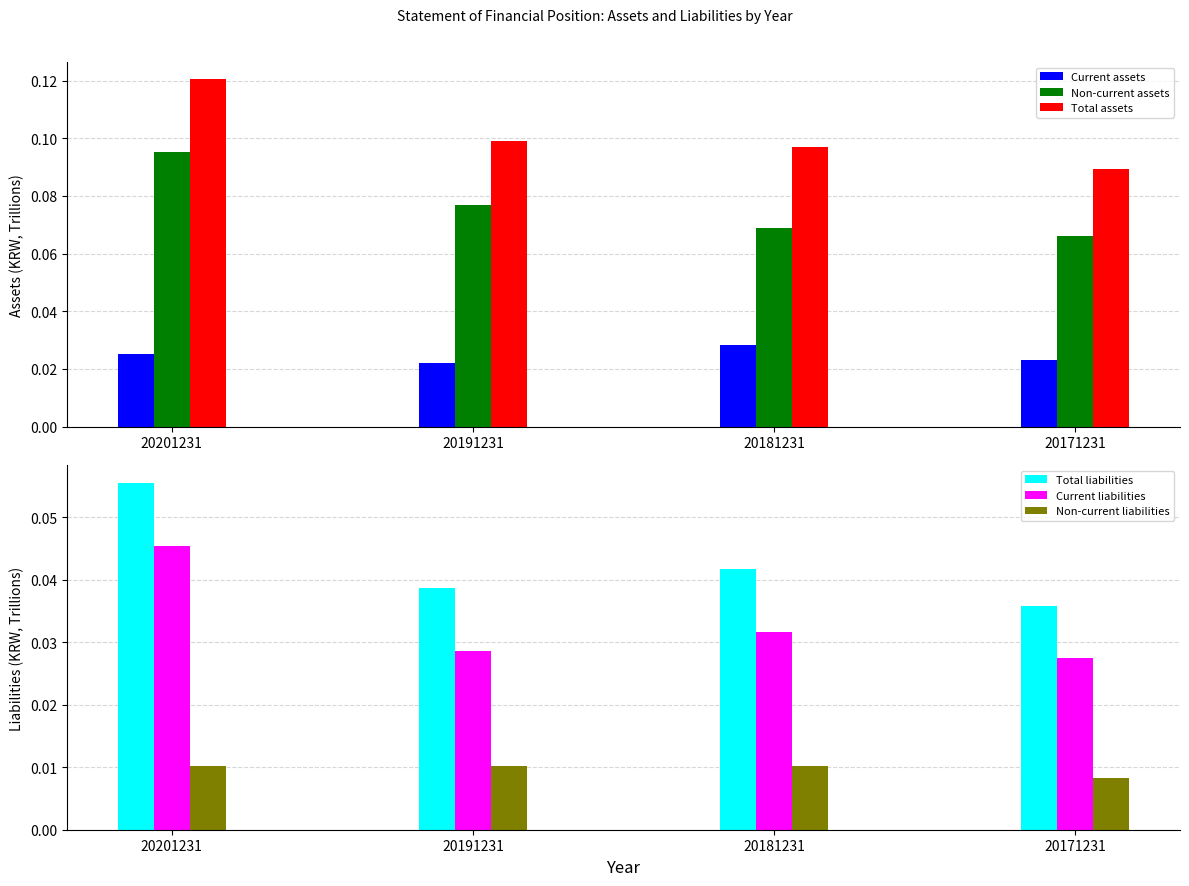

Reading left to right, what are all the values shown in this chart?

Current assets: 0.0	0.0	0.0	0.0
Non-current assets: 0.1	0.1	0.1	0.1
Total assets: 0.1	0.1	0.1	0.1
Total liabilities: 0.1	0.0	0.0	0.0
Current liabilities: 0.0	0.0	0.0	0.0
Non-current liabilities: 0.0	0.0	0.0	0.0